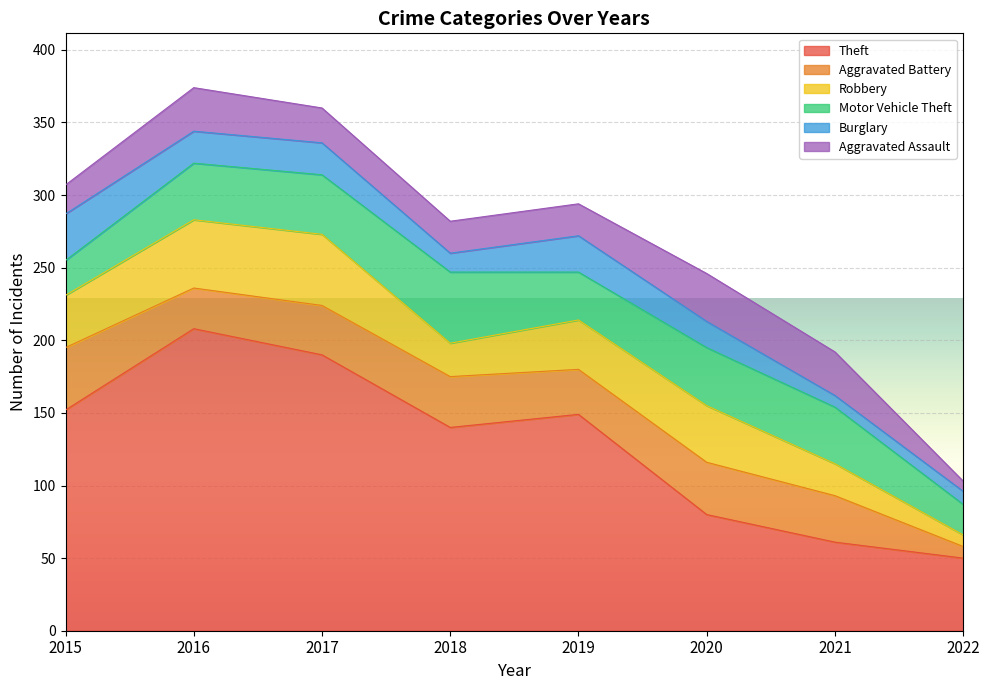

The Theft series shows 268 at 2015. True or false?

False